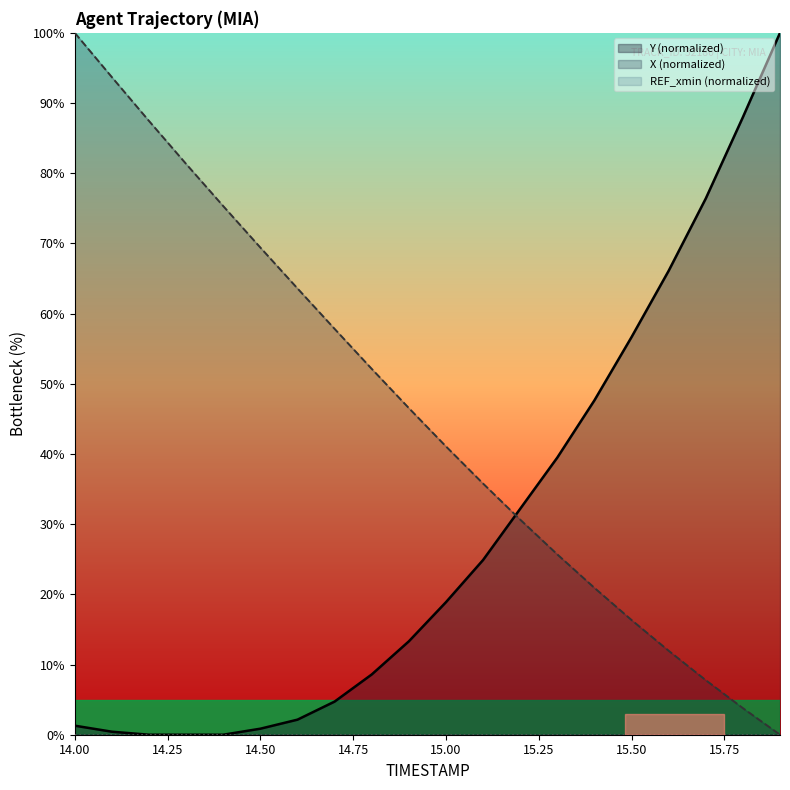

Where is Y nearest to the value 50?

15.4